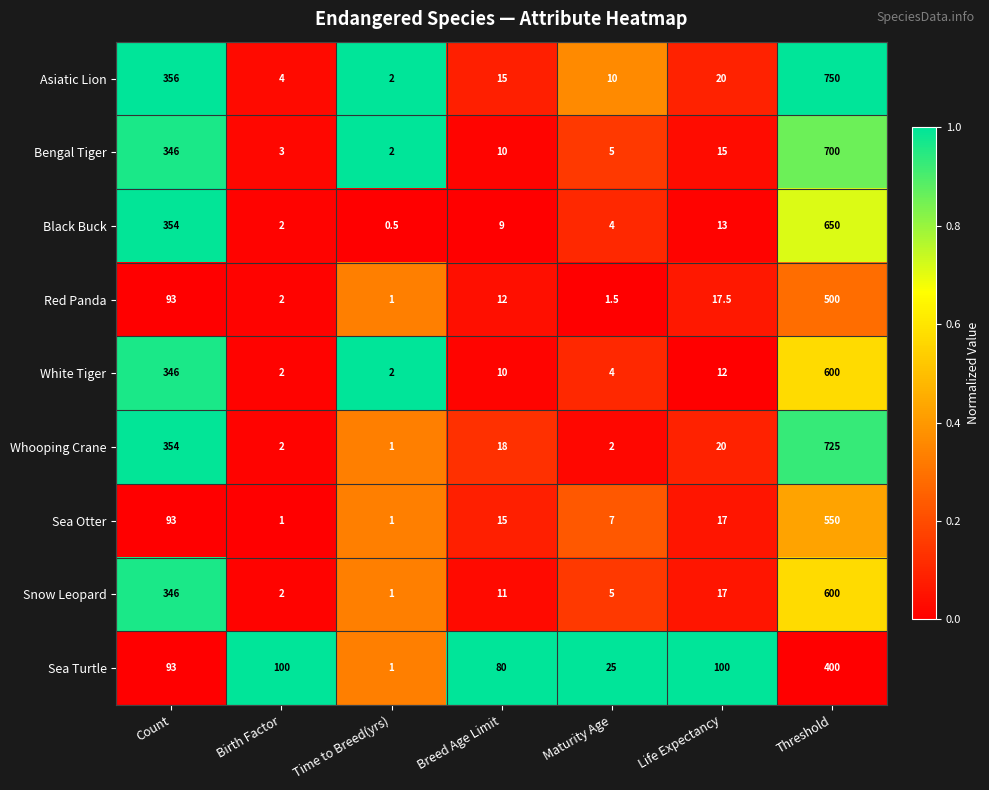

What is the maximum value shown in the chart?

750.0